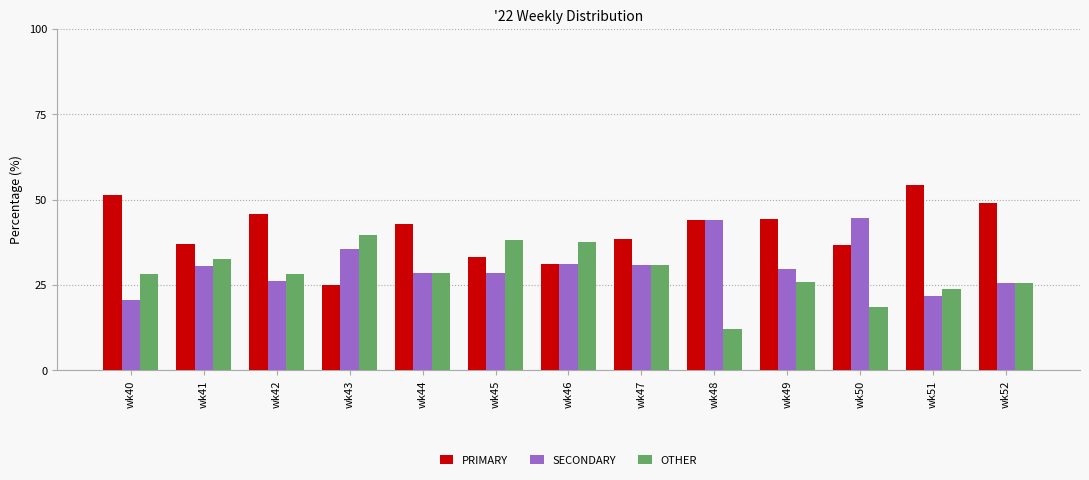

What is the average value of the SECONDARY series?

30.6